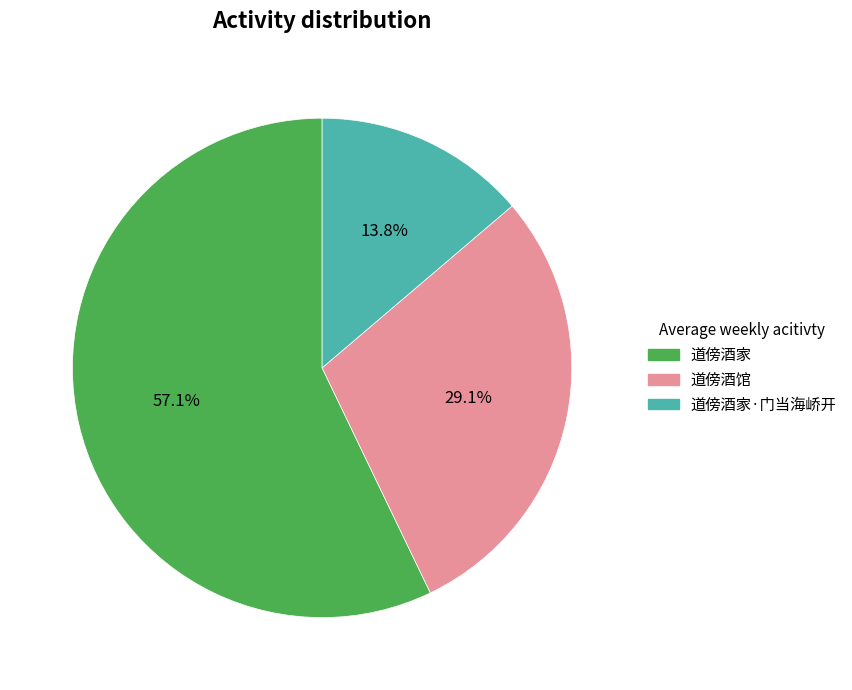

Which has a higher value, 道傍酒馆 or 道傍酒家·门当海峤开?

道傍酒馆